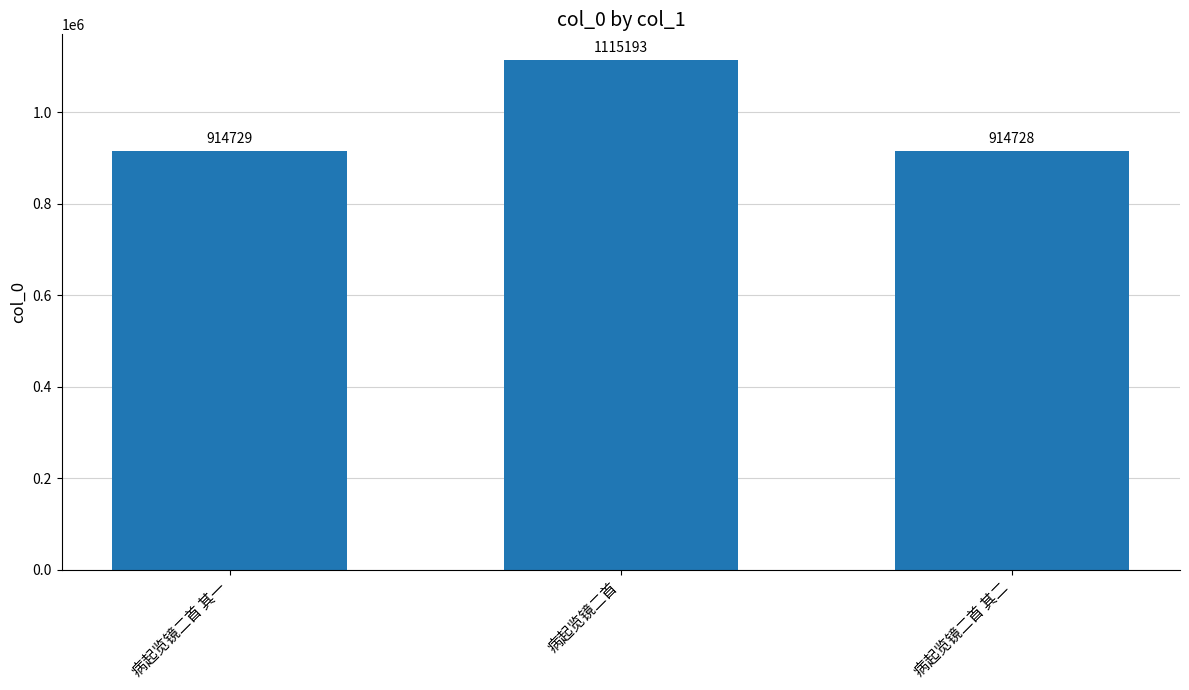

What is the approximate value at 病起览镜二首 其二, to the nearest 100?

914700